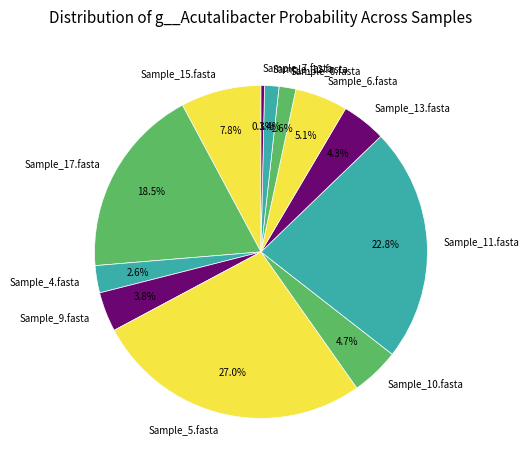

To the nearest percent, what is the average slice percentage?

8%